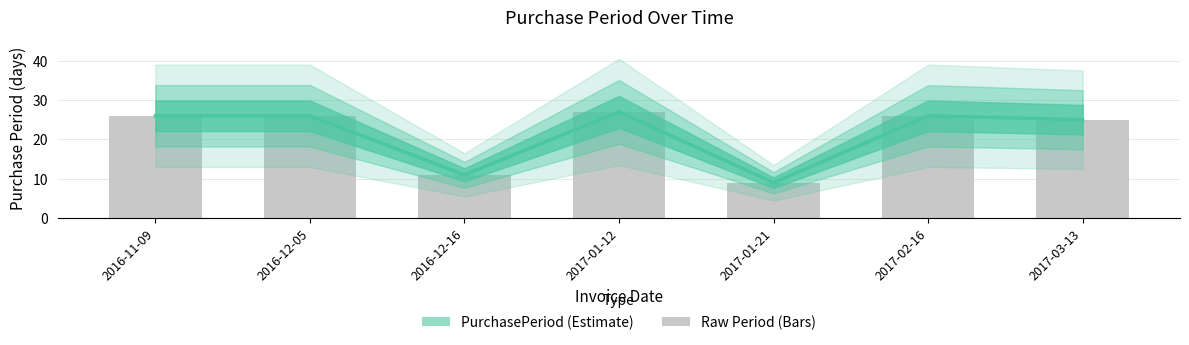

Reading right to left, list all the values displayed in this chart.

25	26	9	27	11	26	26